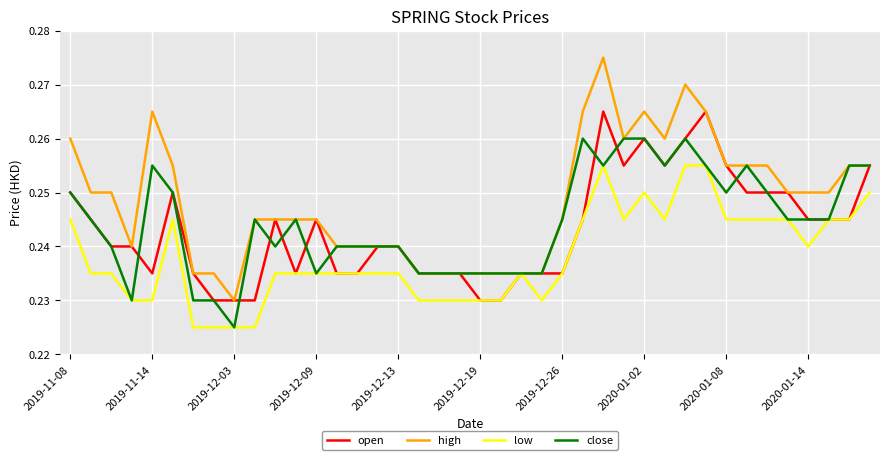

Which series has the largest range (max minus min)?

high